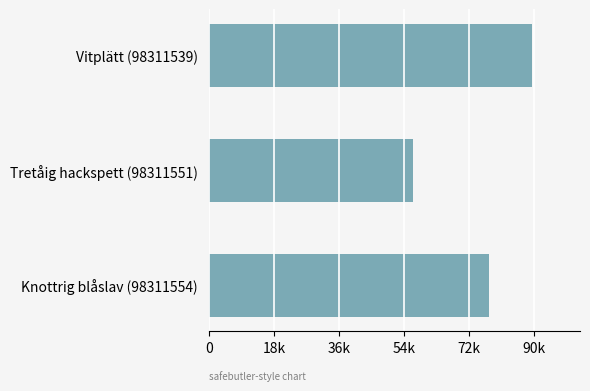

Rank the categories by value from lowest to highest.

Tretåig hackspett (98311551), Knottrig blåslav (98311554), Vitplätt (98311539)